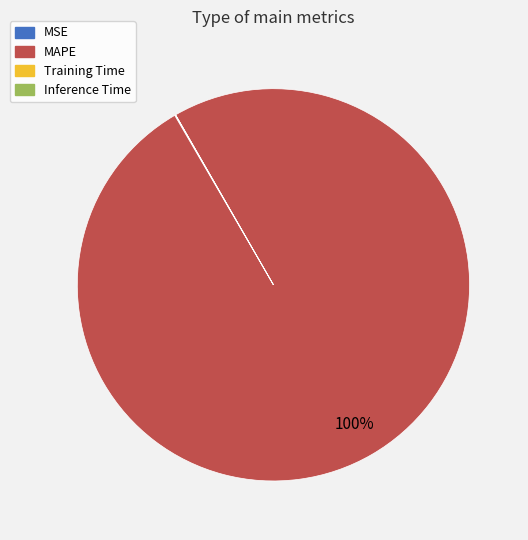

What is the largest slice in the pie chart?

MAPE